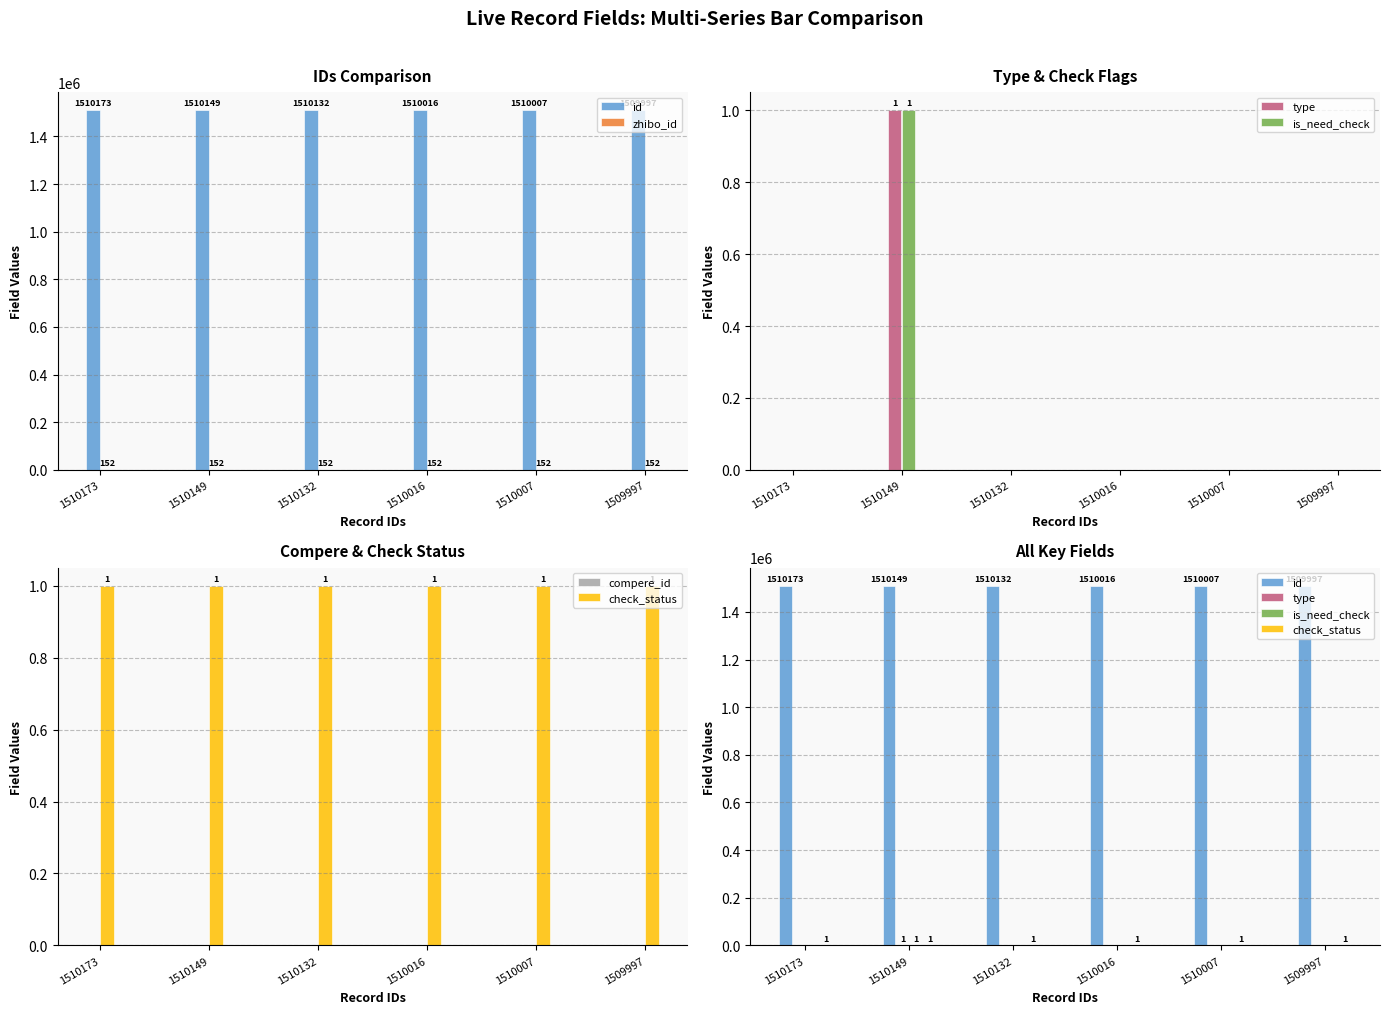

How many distinct data groups are displayed?

6